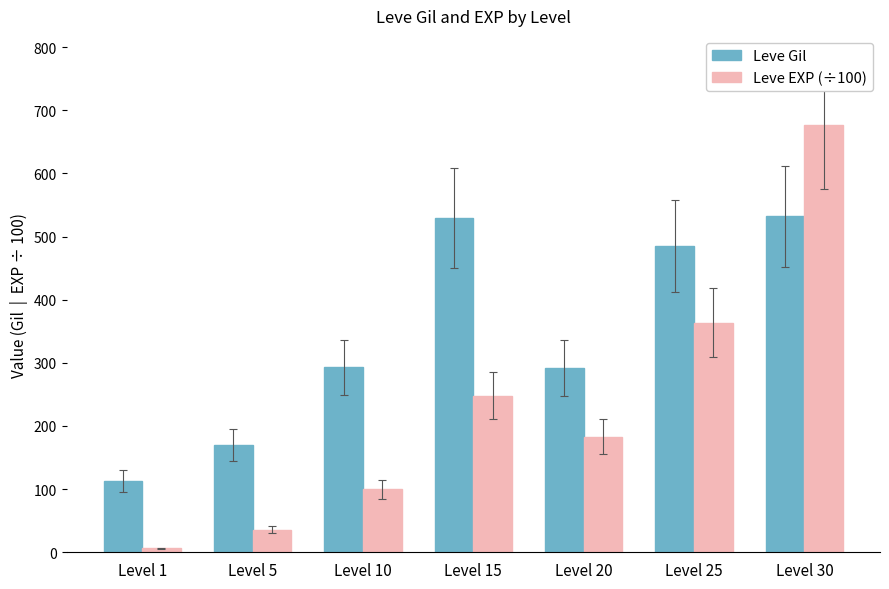

True or false: Leve EXP (÷100) has a value of 677.3 at Level 30.

True